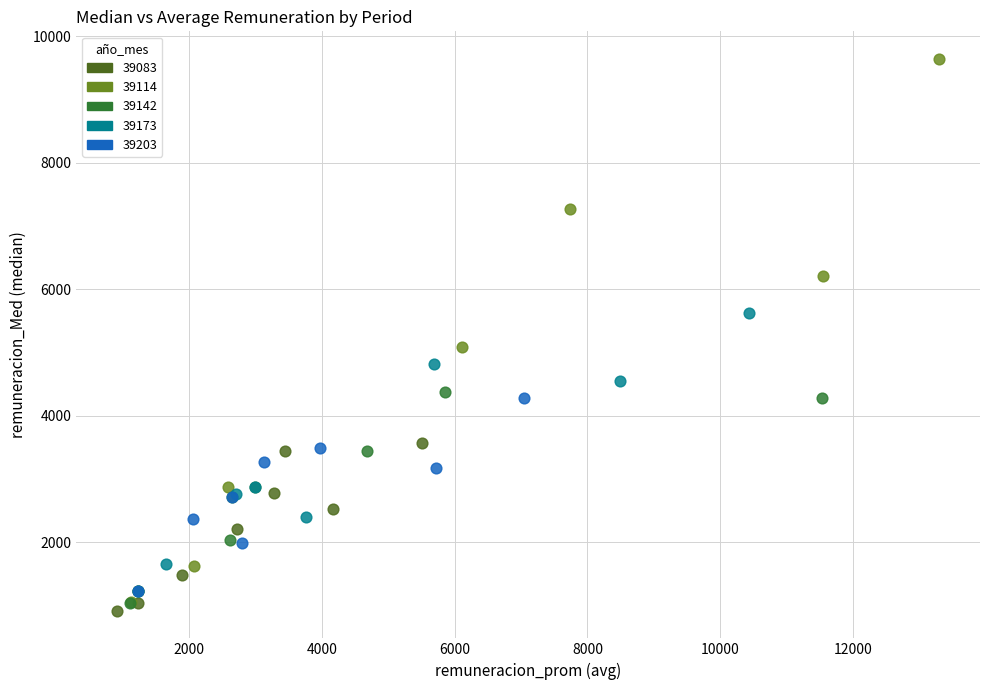

Which series reaches the minimum Y coordinate?

39083